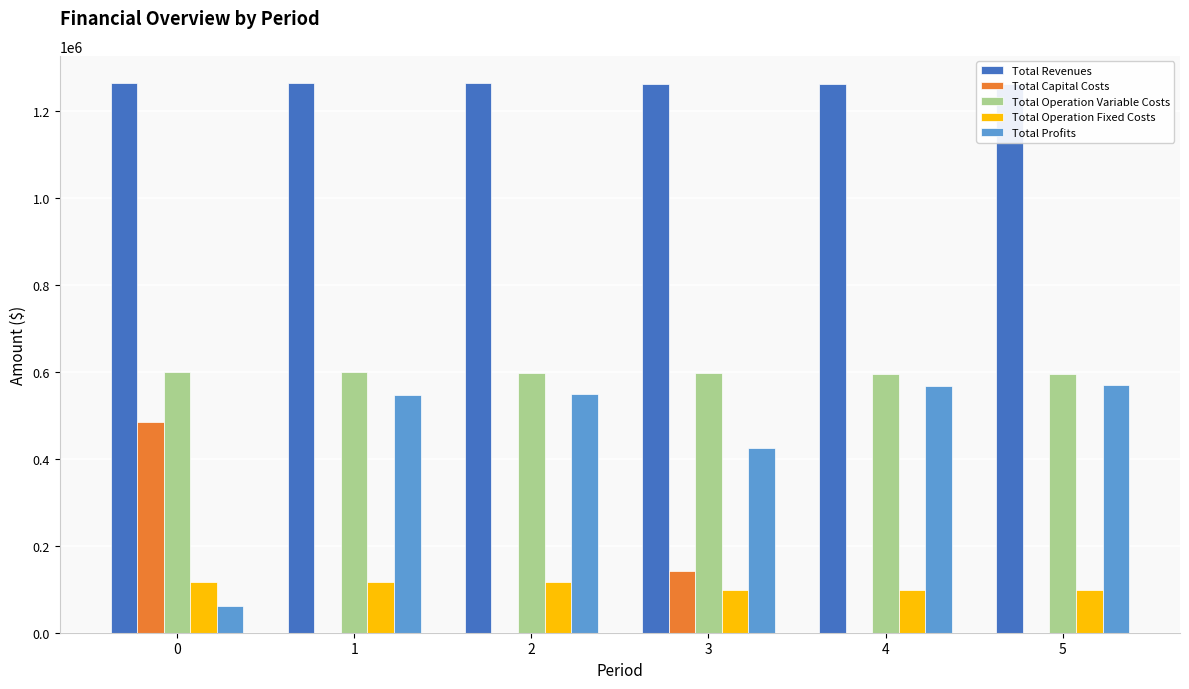

Reading left to right, transcribe all the data shown in this chart.

Total Revenues: 0=1263280.1	1=1263280.1	2=1263280.1	3=1262013.9	4=1262013.9	5=1262013.9
Total Capital Costs: 0=483648.0	1=0.0	2=0.0	3=142400.0	4=0.0	5=0.0
Total Operation Variable Costs: 0=600021.1	1=598980.2	2=597937.8	3=596978.9	4=595933.7	5=594887.0
Total Operation Fixed Costs: 0=117166.8	1=117166.8	2=117166.8	3=98503.5	4=98503.5	5=98503.5
Total Profits: 0=62444.2	1=547133.1	2=548175.4	3=424131.5	4=567576.7	5=568623.4